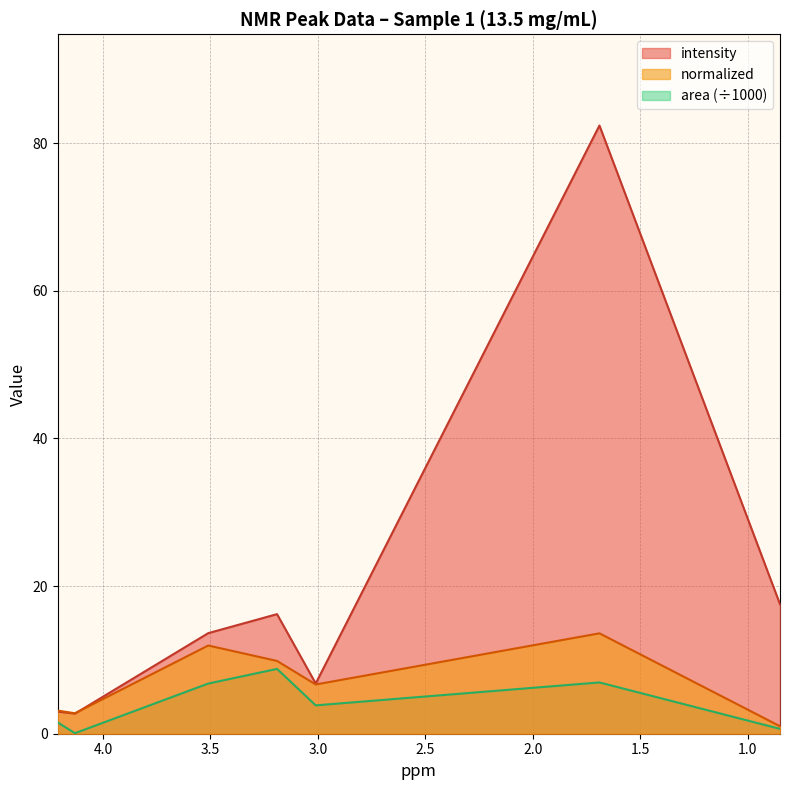

Is it true that area equals 0.7 at 0.85?

True